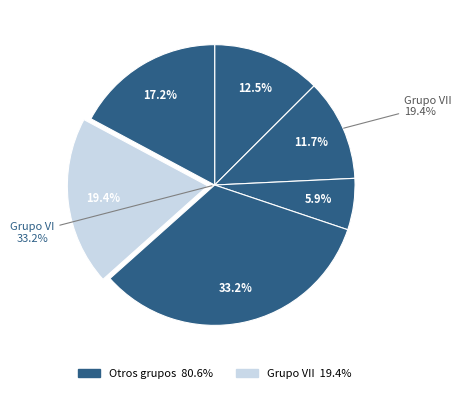

Is there a majority slice in this chart?

No